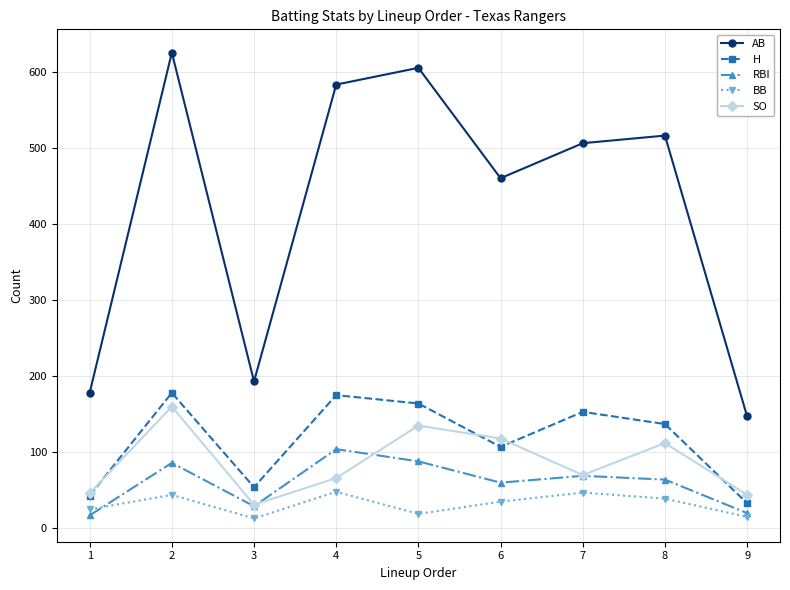

The value of BB at 7 is 47. True or false?

True